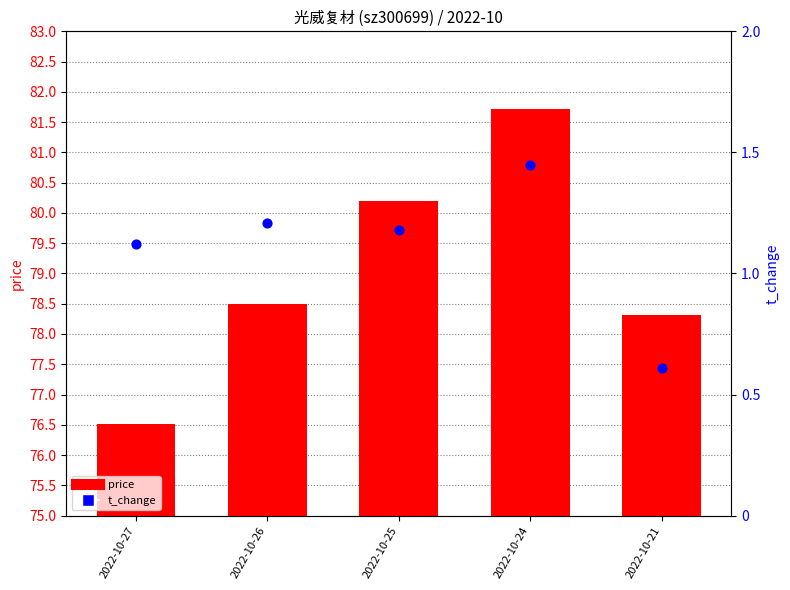

Which series contains the lowest Y value?

t_change